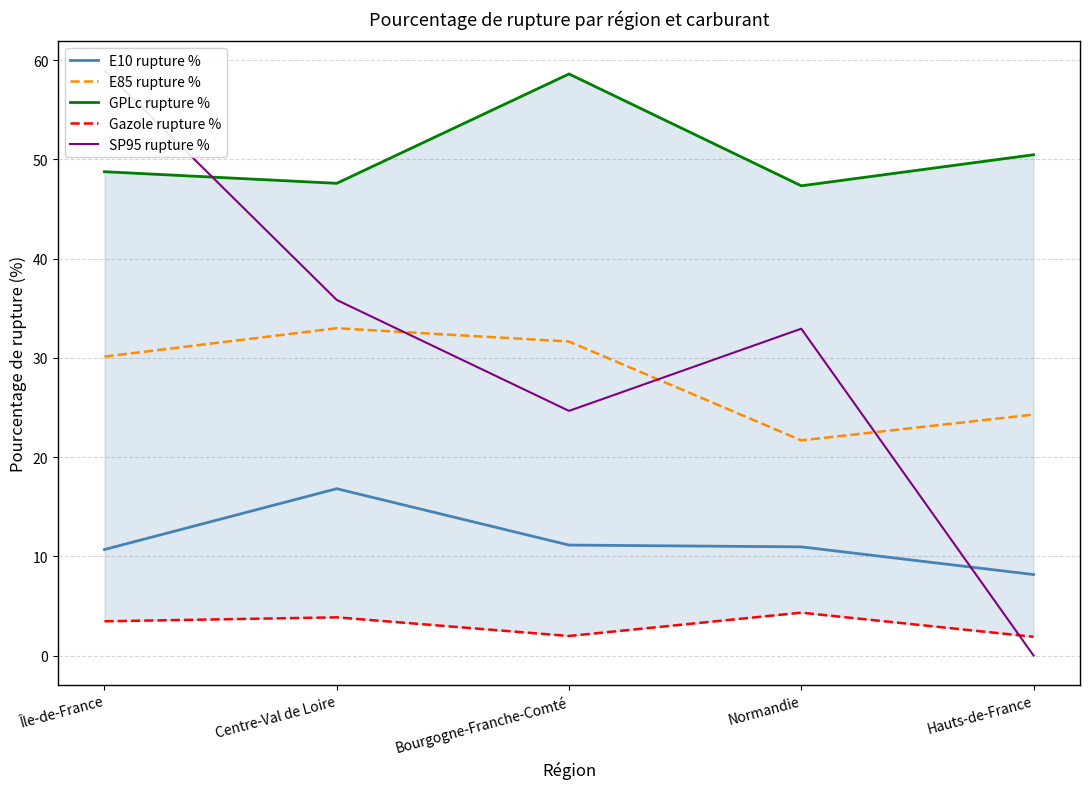

What is the difference between the maximum and minimum values in the E10 rupture % series?

8.6